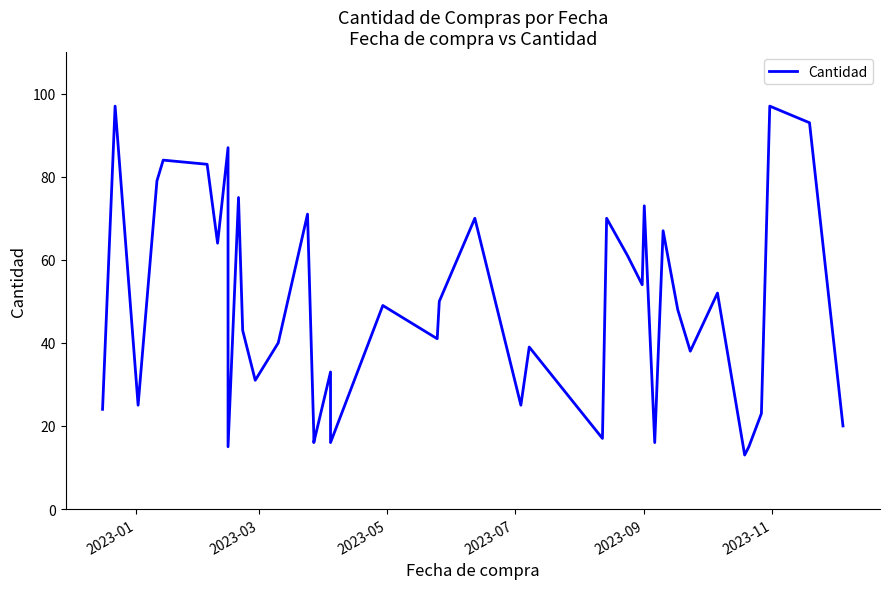

True or false: the data has more than 0 interior local peaks.

True